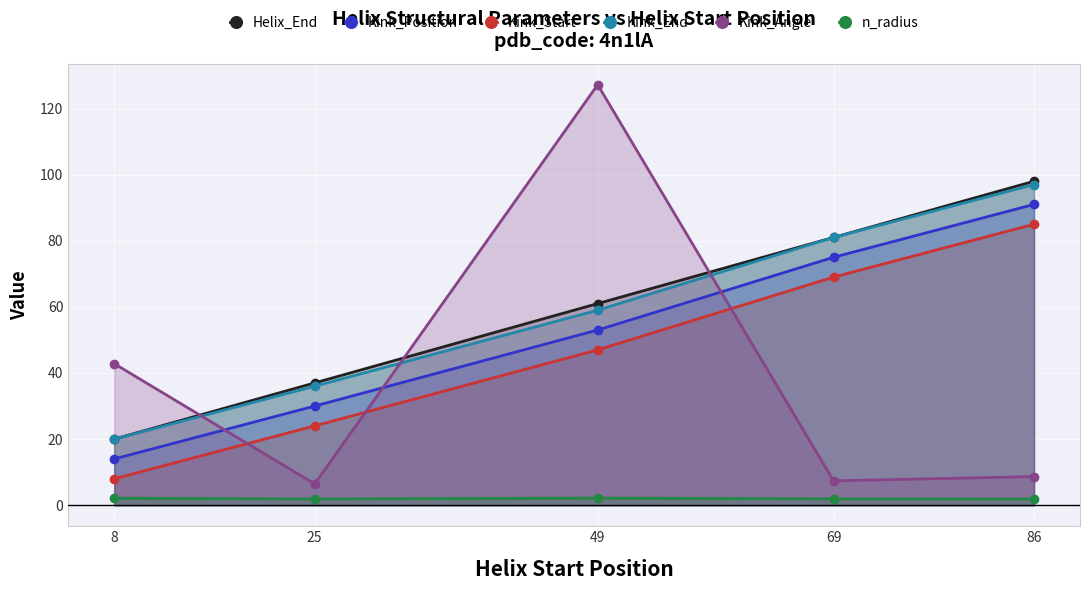

At which label does Kink_End first exceed 59?

69